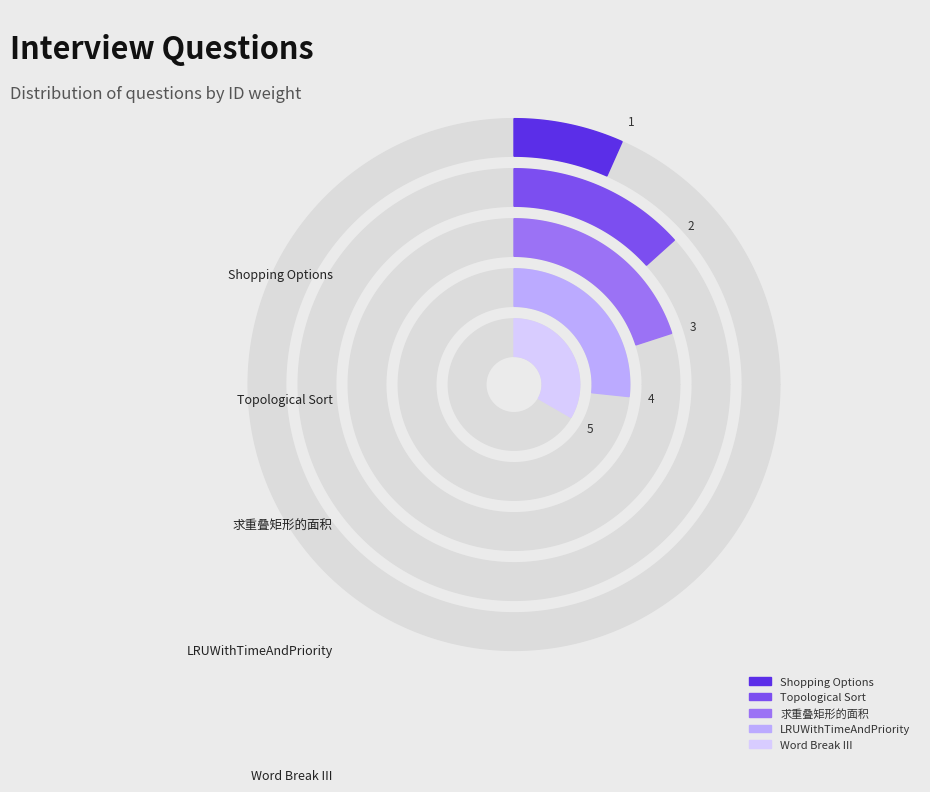

Combined, what portion of the pie is Word Break III and Shopping Options?

40.0%